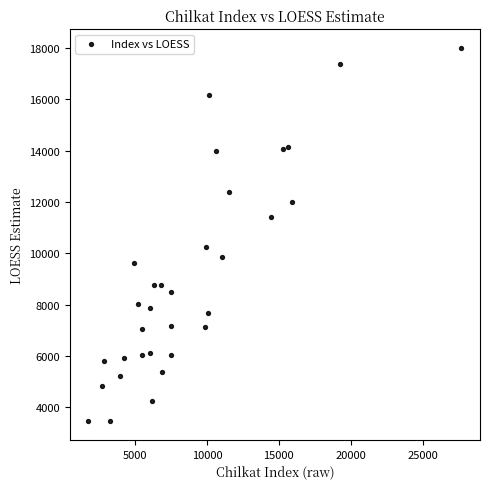

What is the range of X values (max minus min)?

25948.0